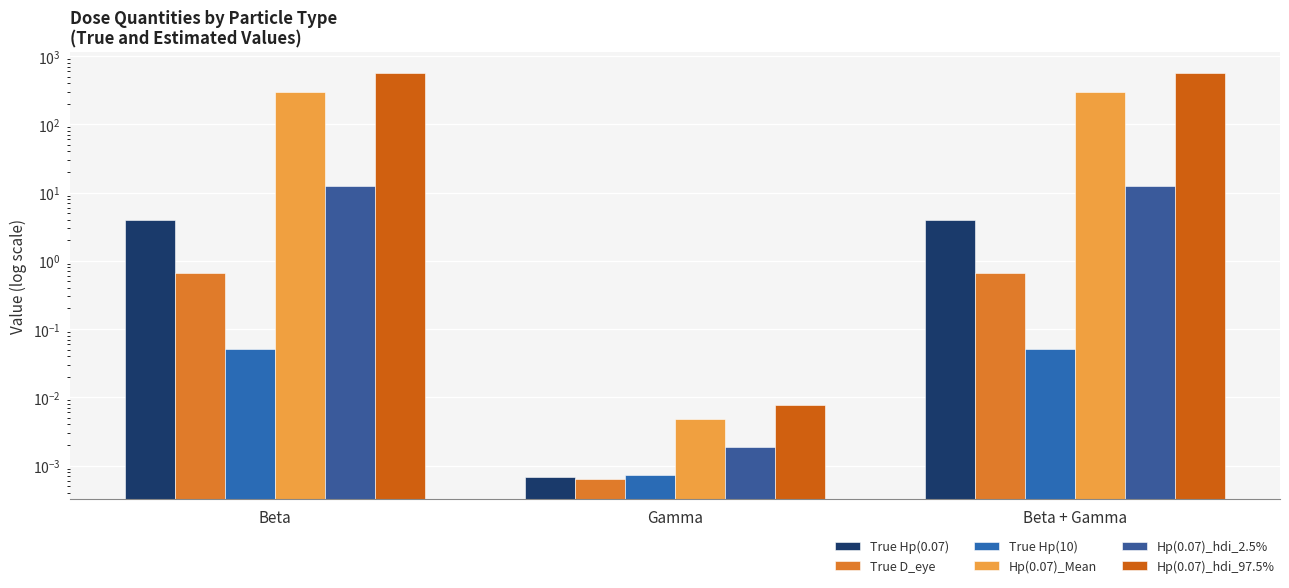

True or false: Hp(0.07)_hdi_97.5% has a value of 264.8 at Beta + Gamma.

False